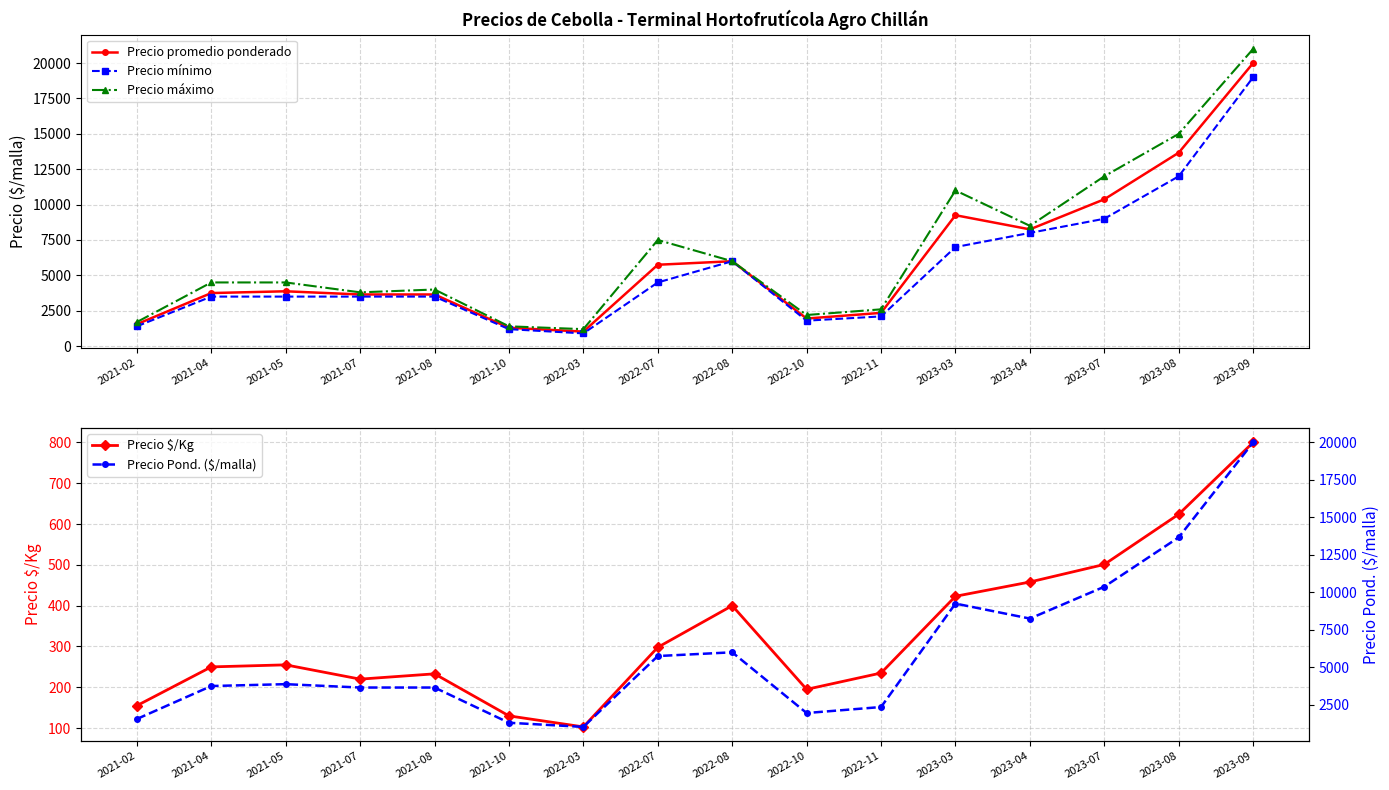

How many interior local peaks does the Precio Pond. ($/malla) series have?

3